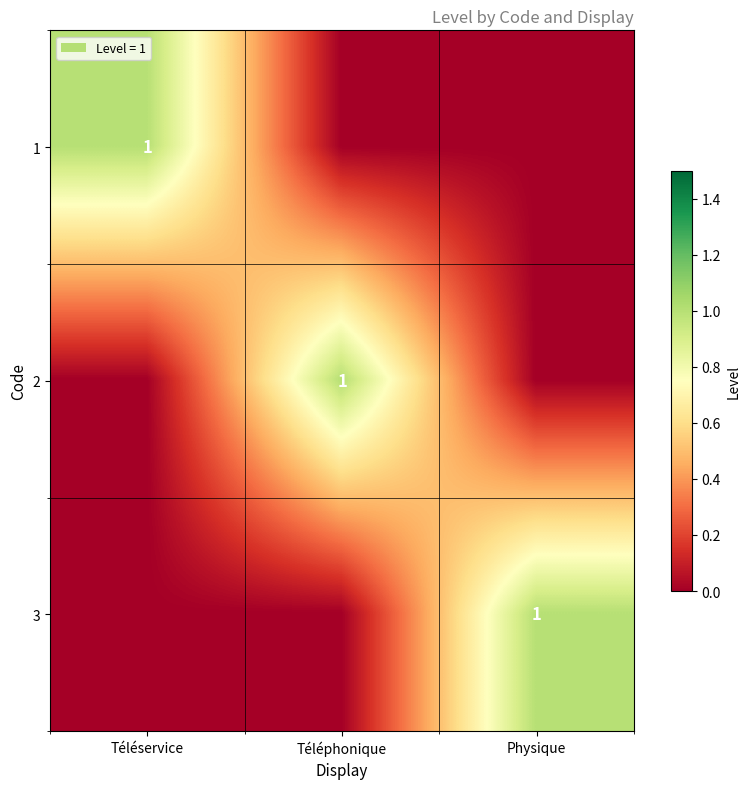

Is it true that 1 equals 1 at Téléservice?

True